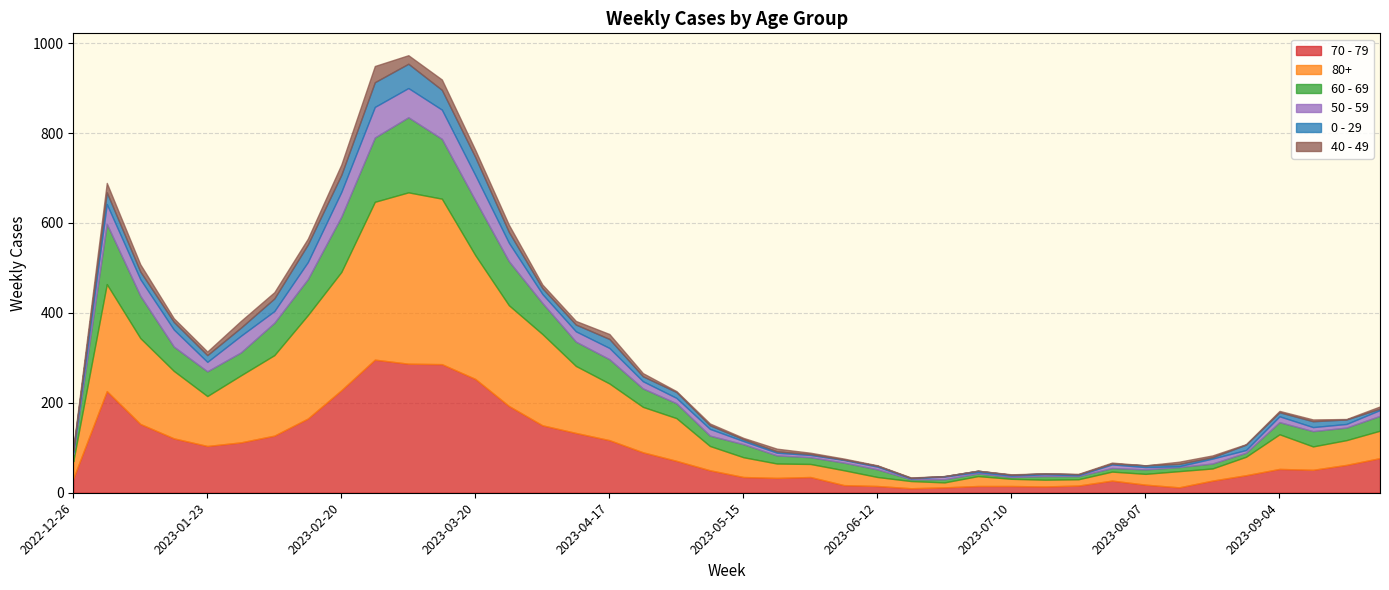

What is the value of the 0 - 29 point at the 25th from the left?

2